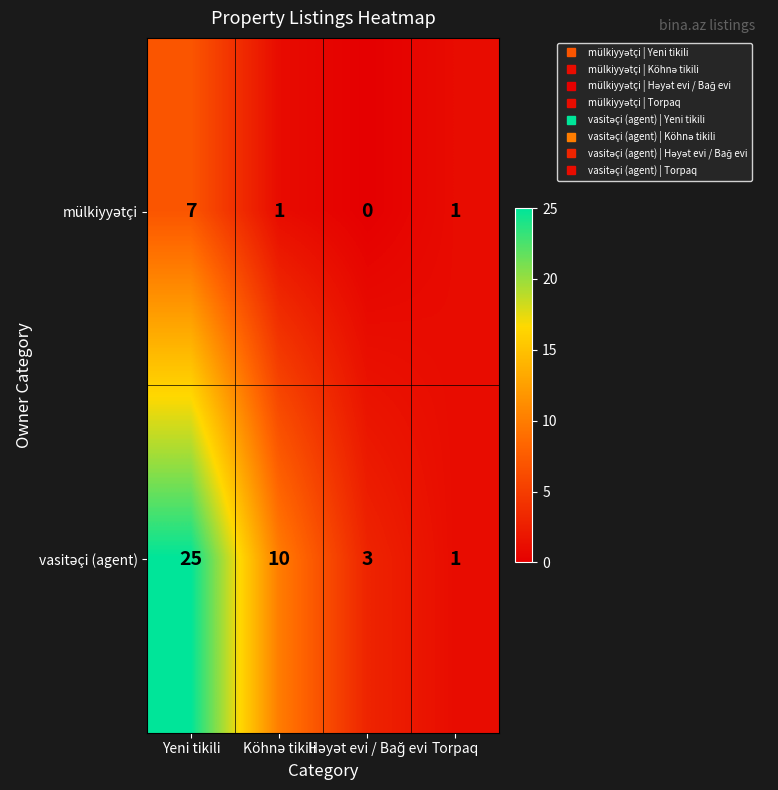

Which label corresponds to the largest value in the chart?

Yeni tikili